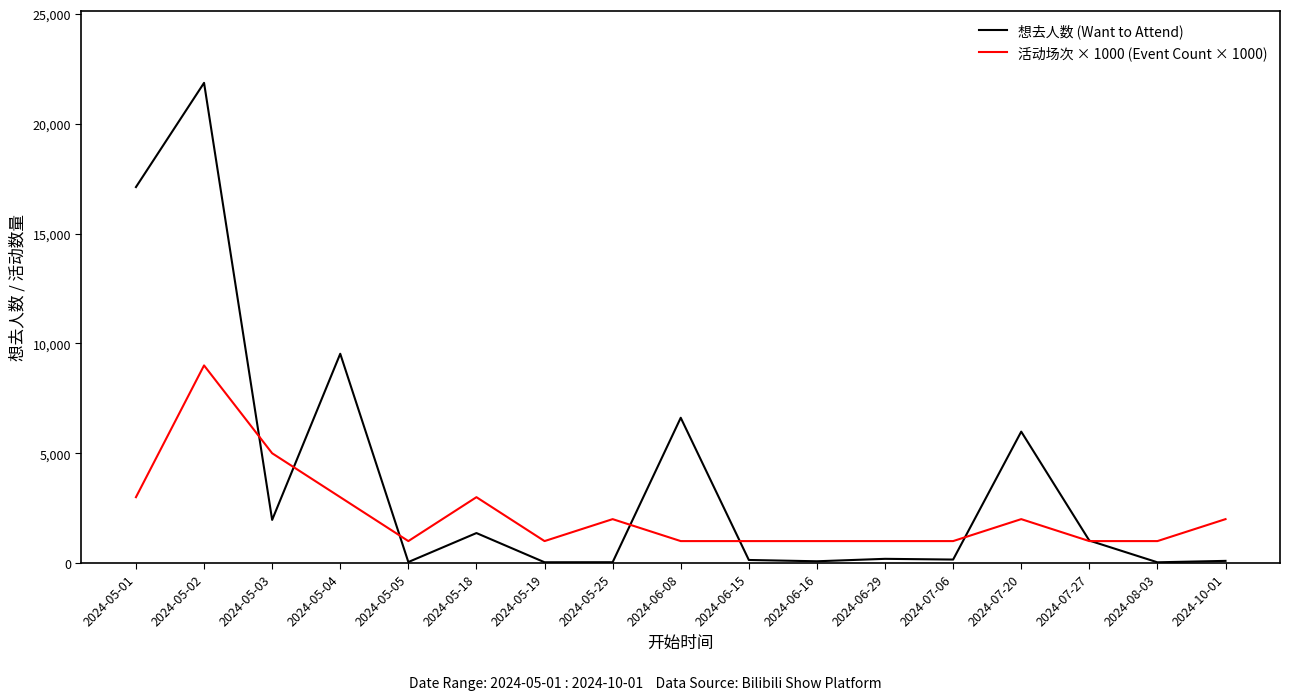

True or false: 活动场次 × 1000 (Event Count × 1000) and 想去人数 (Want to Attend) cross at least once.

True